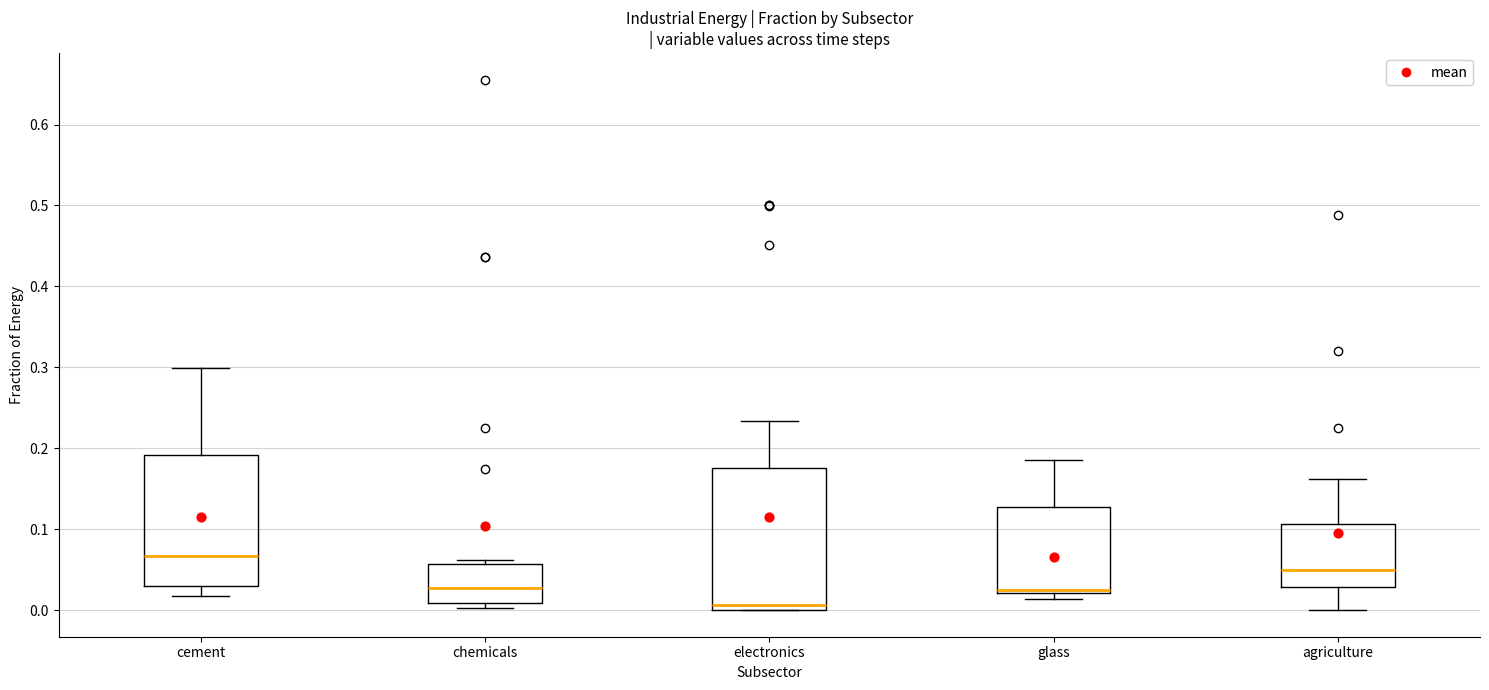

Reading left to right, read every box against the y-axis: the position of its median line, the range the box covers, and the ends of its whiskers. The values are not printed on the chart, so give them approximately, as read against the axis.

cement: median 0.07, box 0.03 to 0.19, whiskers 0.02 to 0.30
chemicals: median 0.03, box 0.01 to 0.06, whiskers 0.00 to 0.06 (just above the box's upper edge)
electronics: median 0.01, box 0.00 to 0.18, whiskers 0.00 to 0.23
glass: median 0.02 (just above the box's lower edge), box 0.02 to 0.13, whiskers 0.01 to 0.19
agriculture: median 0.05, box 0.03 to 0.11, whiskers 0.00 to 0.16